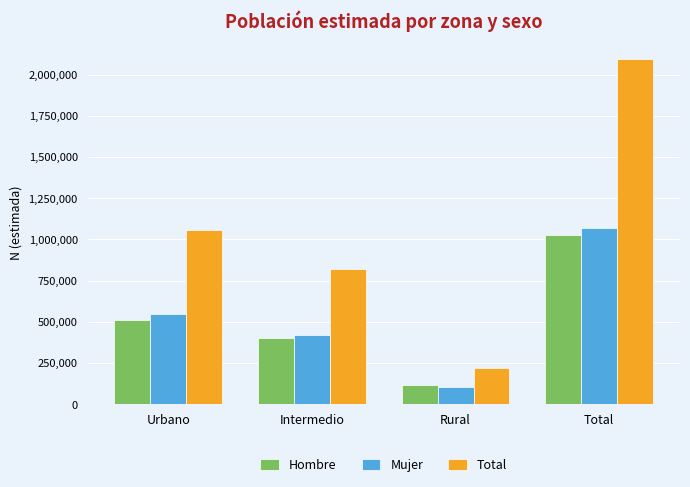

List the series in order of their peak value, highest first.

Total, Mujer, Hombre